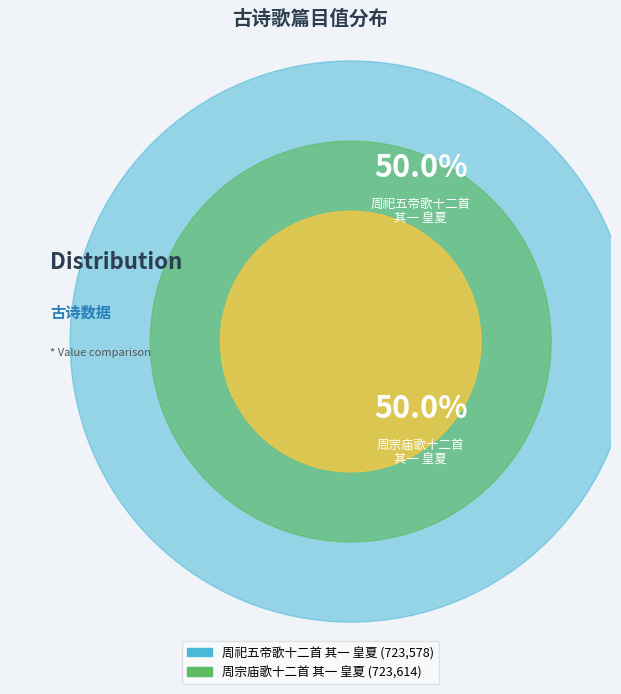

To the nearest percent, what portion does 周宗庙歌十二首 其一 皇夏 represent?

50%